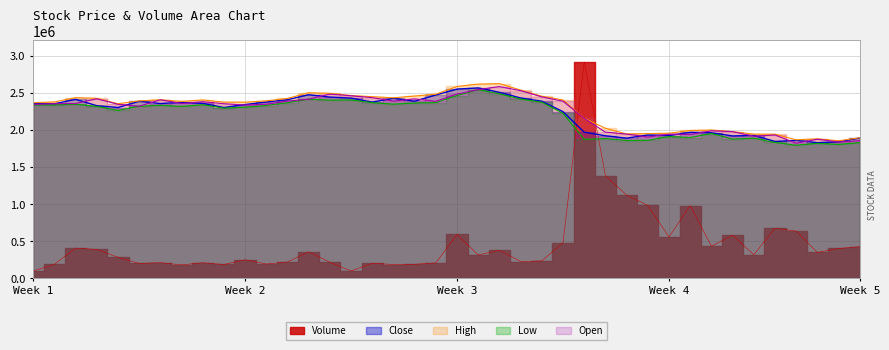

Which series has the largest range (max minus min)?

Volume